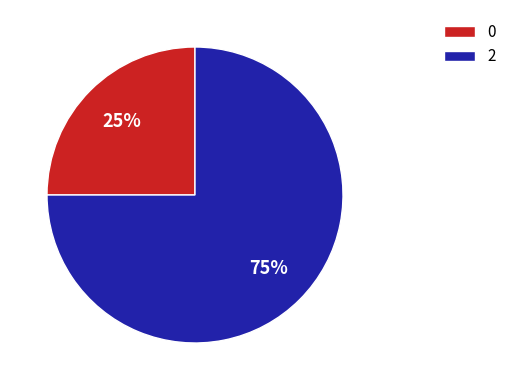

The 2 slice represents 81% of the pie. True or false?

False